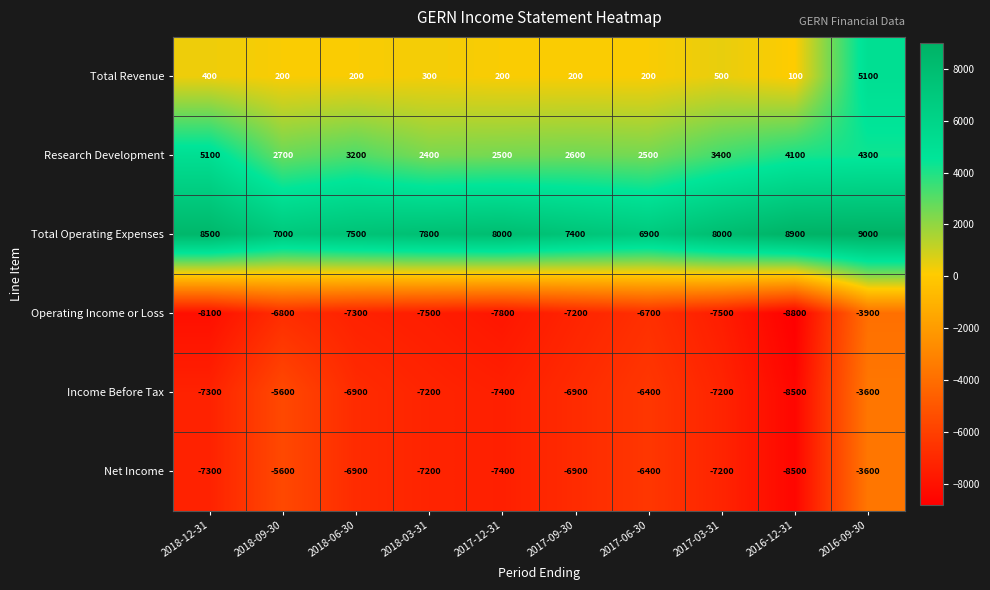

How many data points does each series have?

10